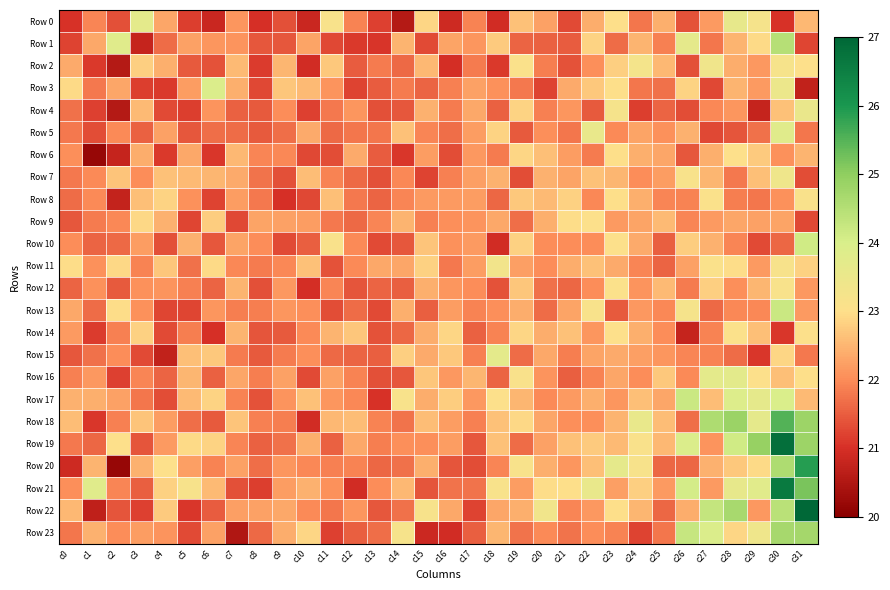

Which label corresponds to the smallest value in the chart?

c2